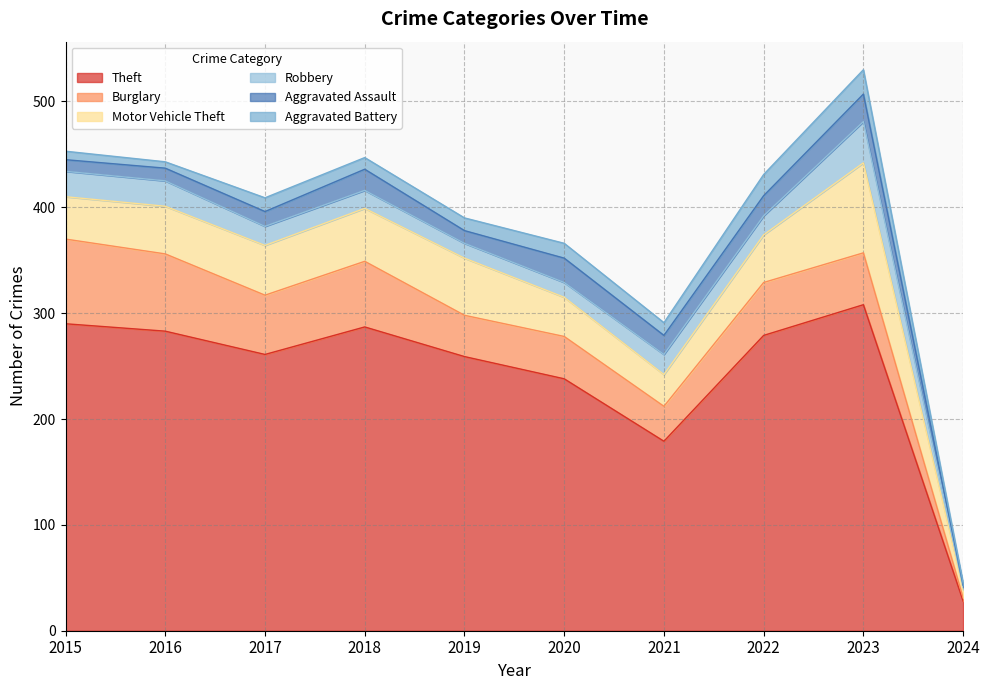

What is the difference between the Aggravated Assault values at 2017 and 2023?

12